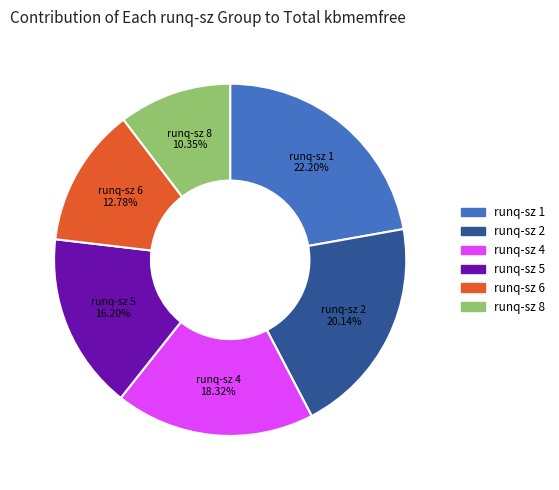

Is there a majority slice in this chart?

No